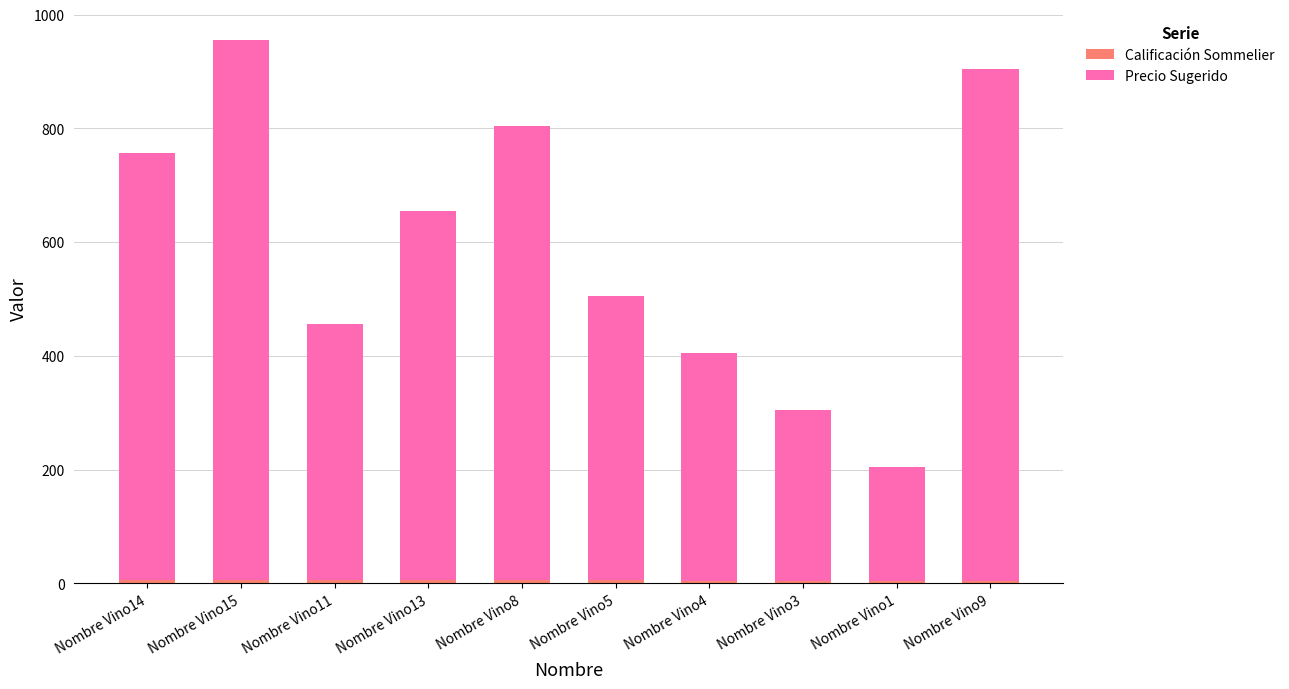

At which category is the sum across all series the highest?

Nombre Vino15